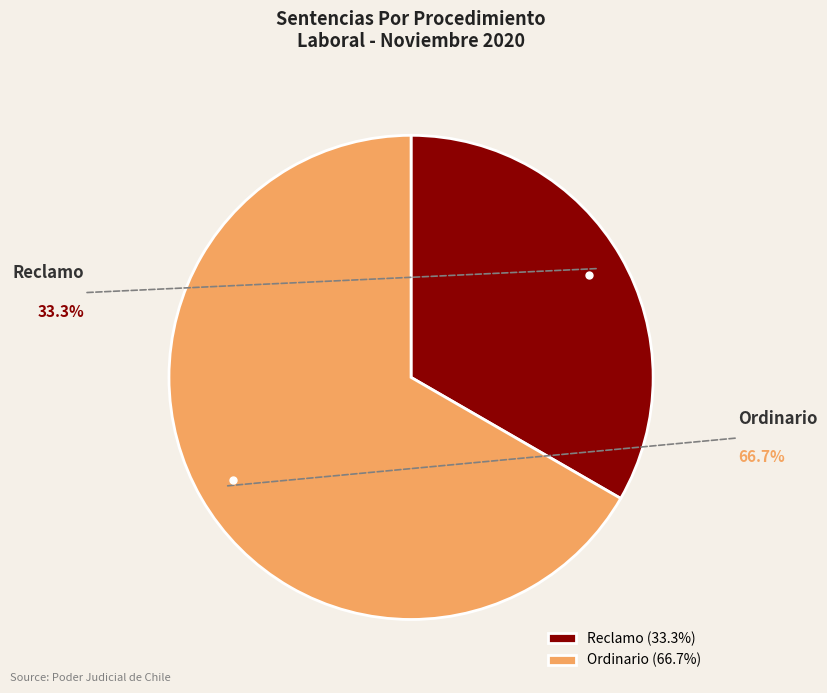

Do Reclamo (33.3%) and Ordinario (66.7%) together represent more than half of the pie?

Yes